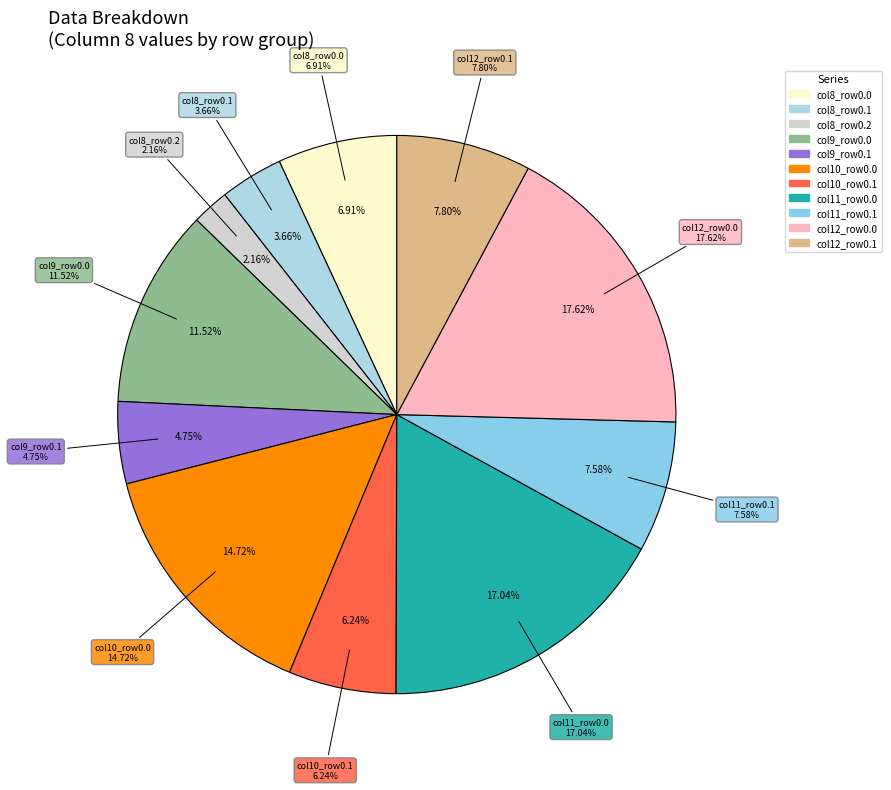

How many slices are in this pie chart?

11